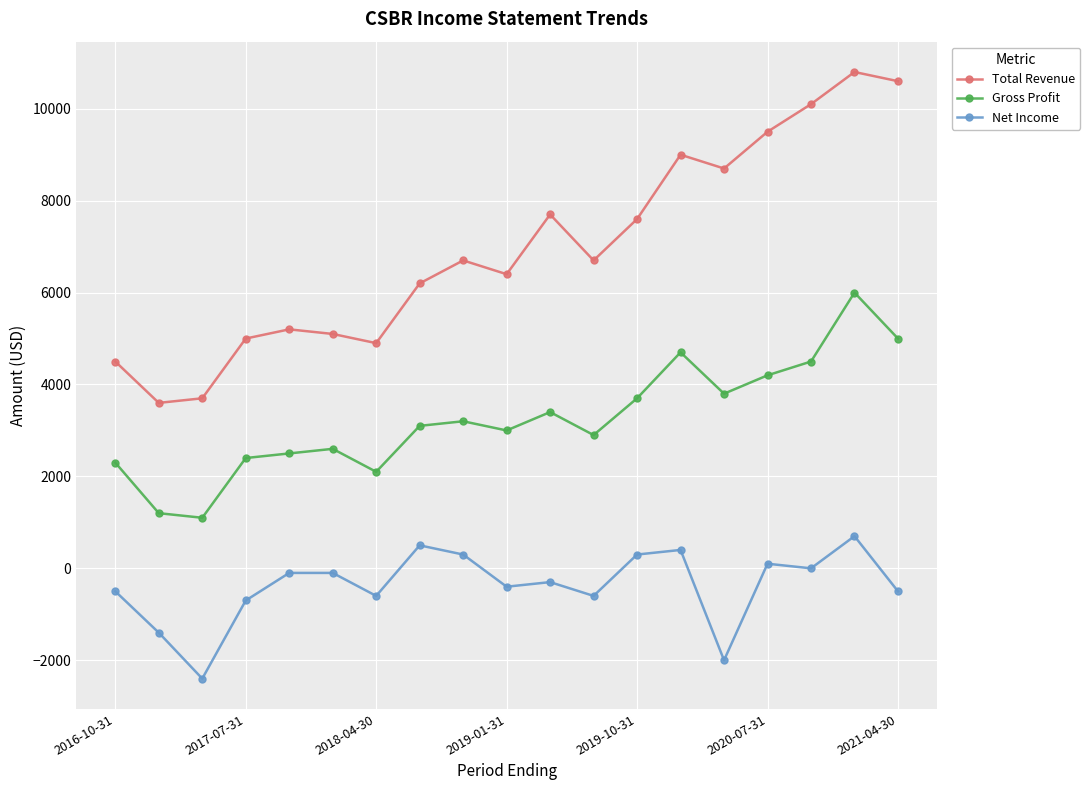

Which series has the largest total across all categories?

Total Revenue